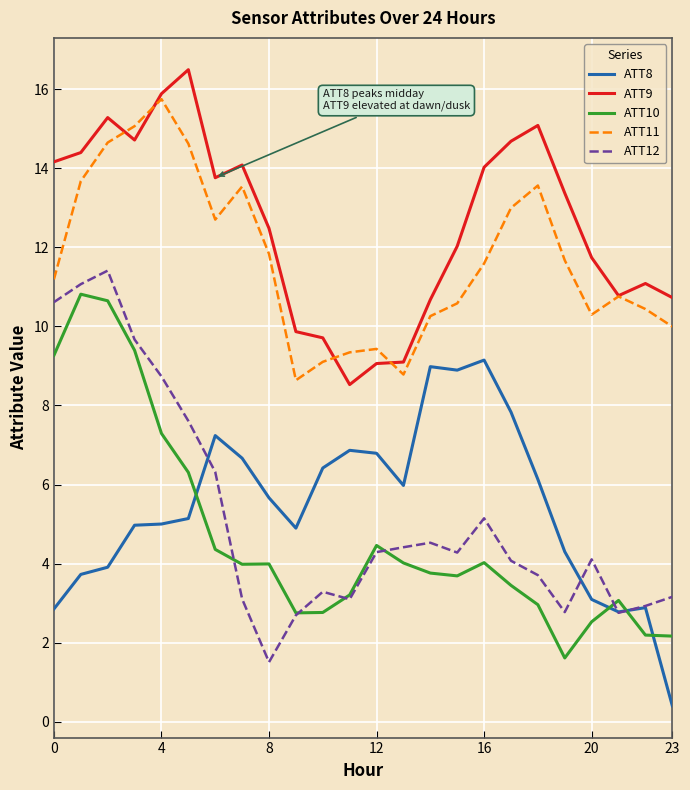

True or false: ATT11 and ATT8 intersect in this chart.

False